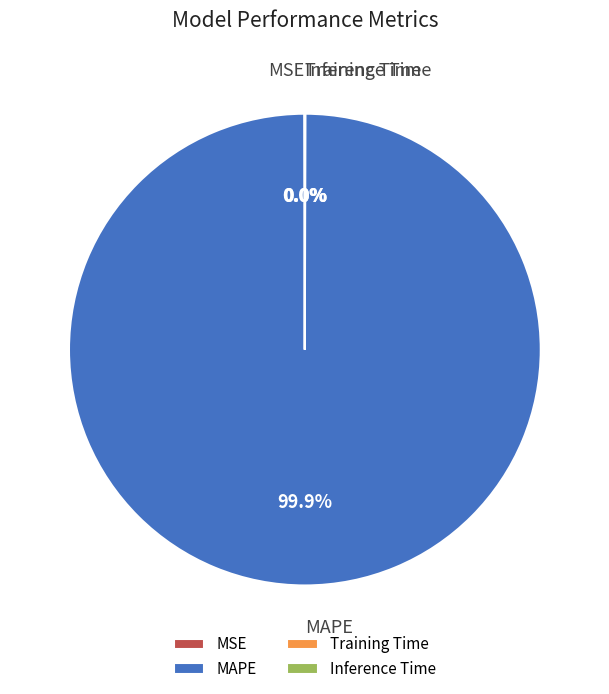

To the nearest percent, what percentage of the pie is MAPE?

100%